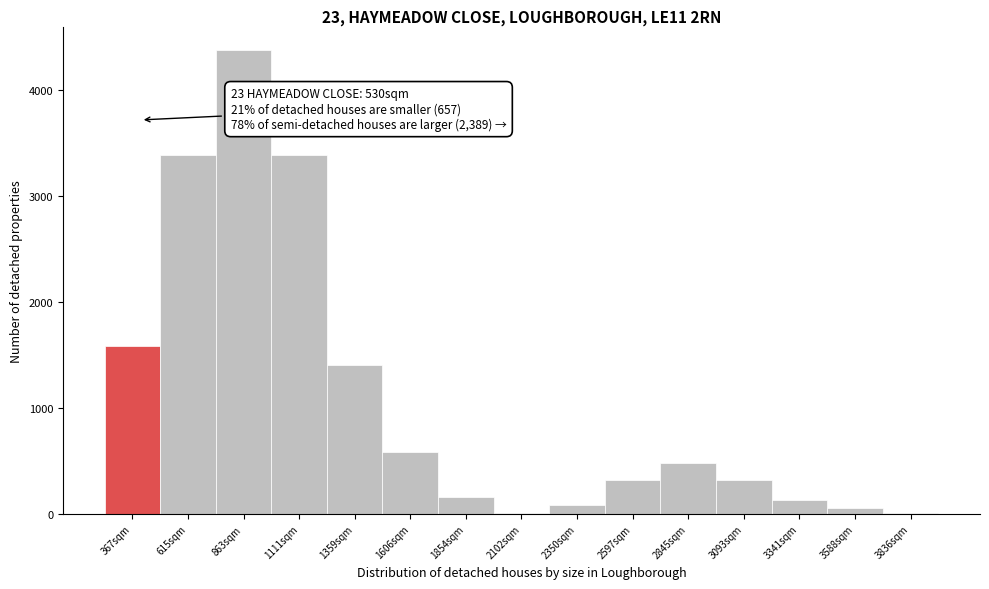

The value at 1111sqm is 3384. True or false?

True